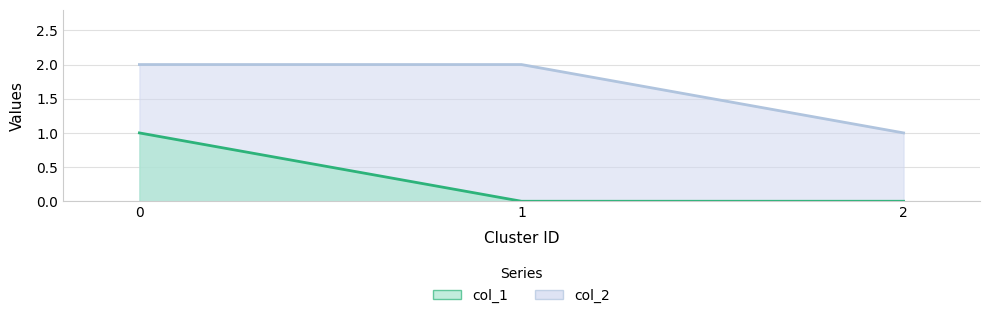

How many values in the col_2 series are below 2?

1